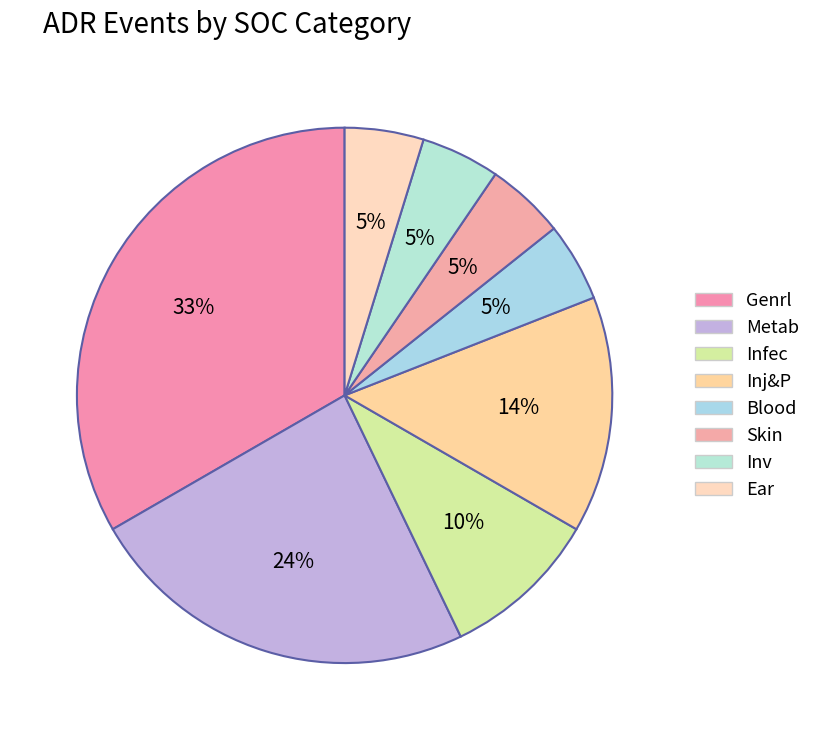

Count the number of slices in the pie.

8